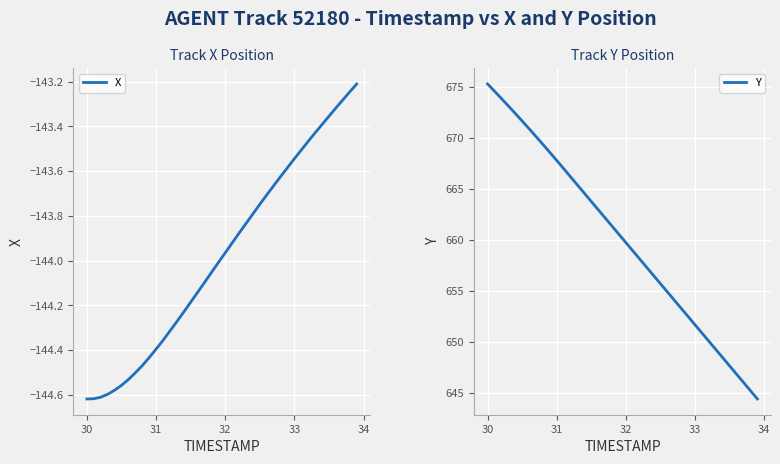

True or false: Y has more than 2 interior local peaks.

False